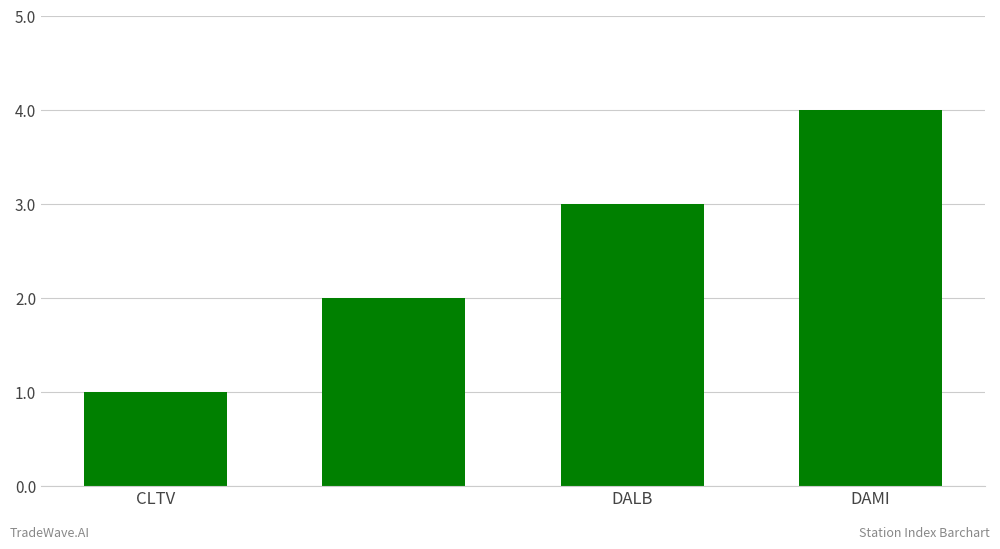

Reading left to right, transcribe all the data shown in this chart.

1	2	3	4